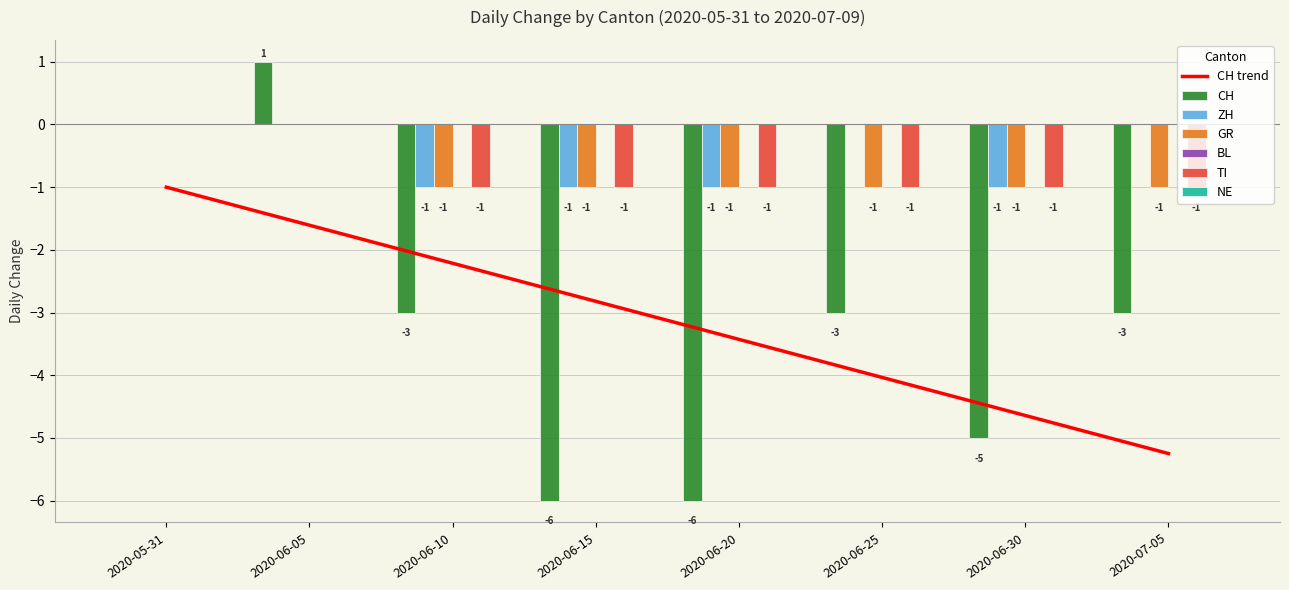

The CH series shows -6 at 2020-06-20. True or false?

True